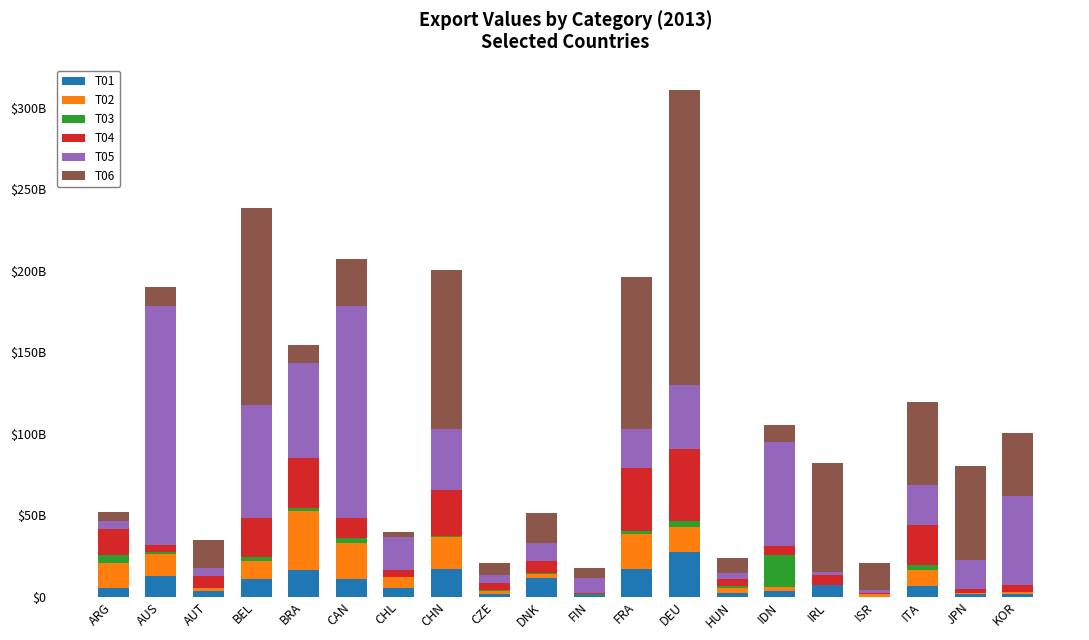

What are all the series names shown in the legend?

T01, T02, T03, T04, T05, T06